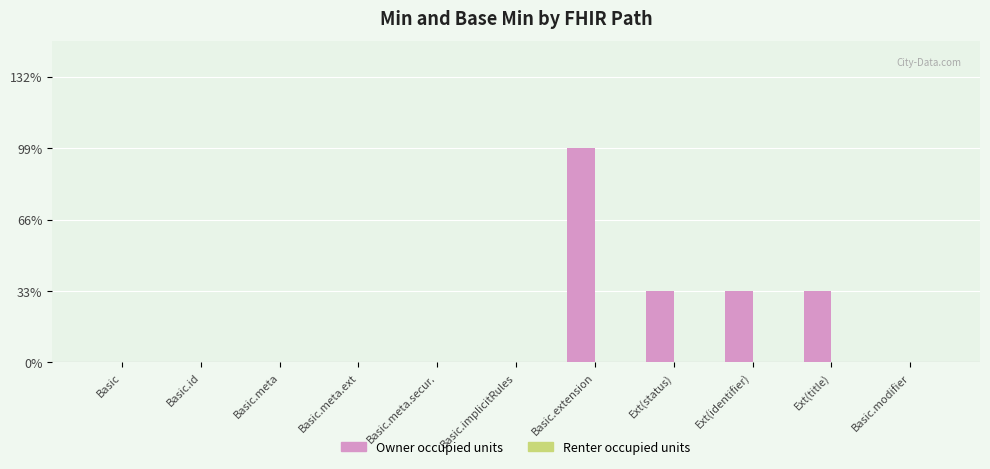

Are the bars horizontal?

No